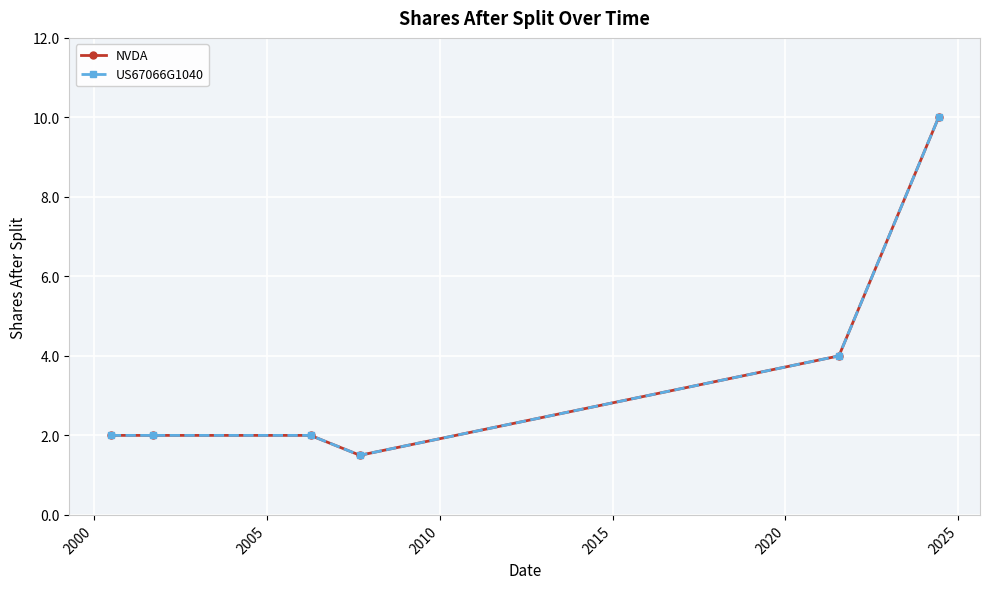

True or false: US67066G1040 and NVDA intersect in this chart.

False